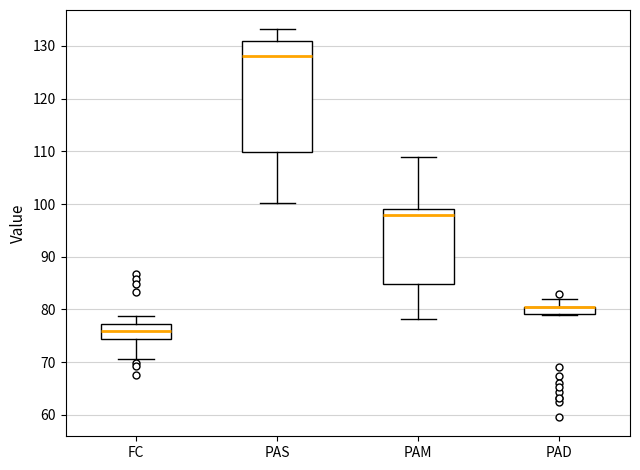

Which box is the tallest, from its lower edge to its upper edge?

PAS